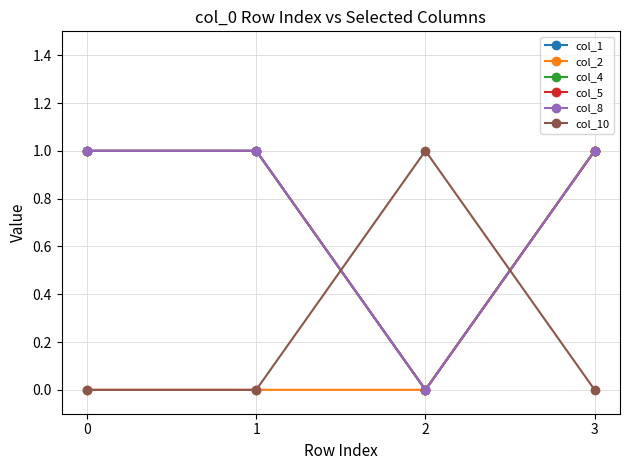

Where is col_1 nearest to the value 0?

2